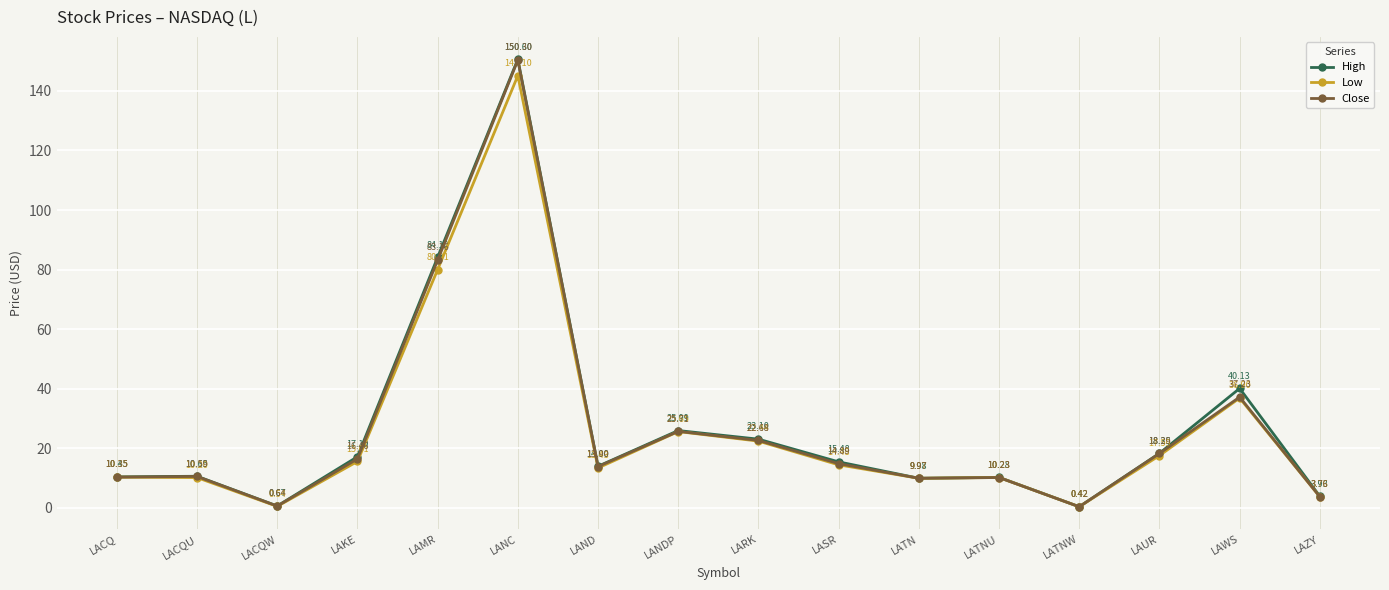

True or false: Close has more than 0 points higher than both neighbors.

True